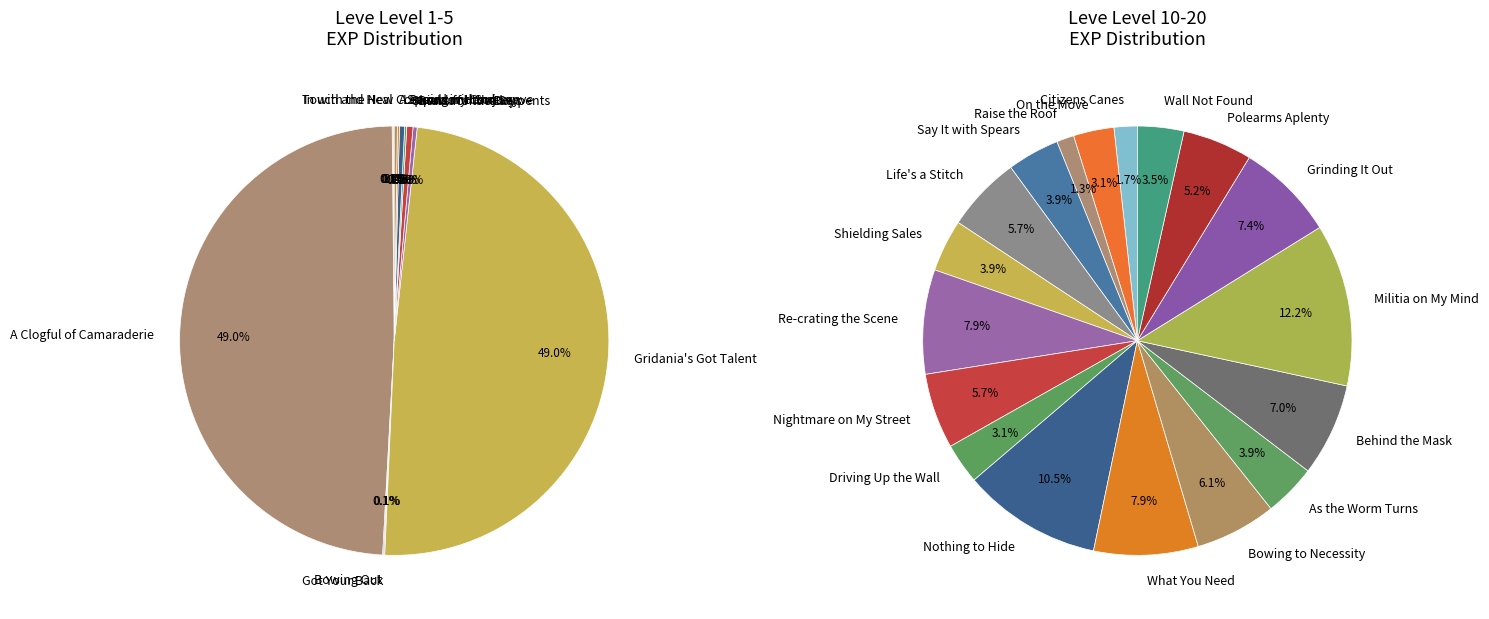

Is Militia on My Mind the majority of the pie?

No